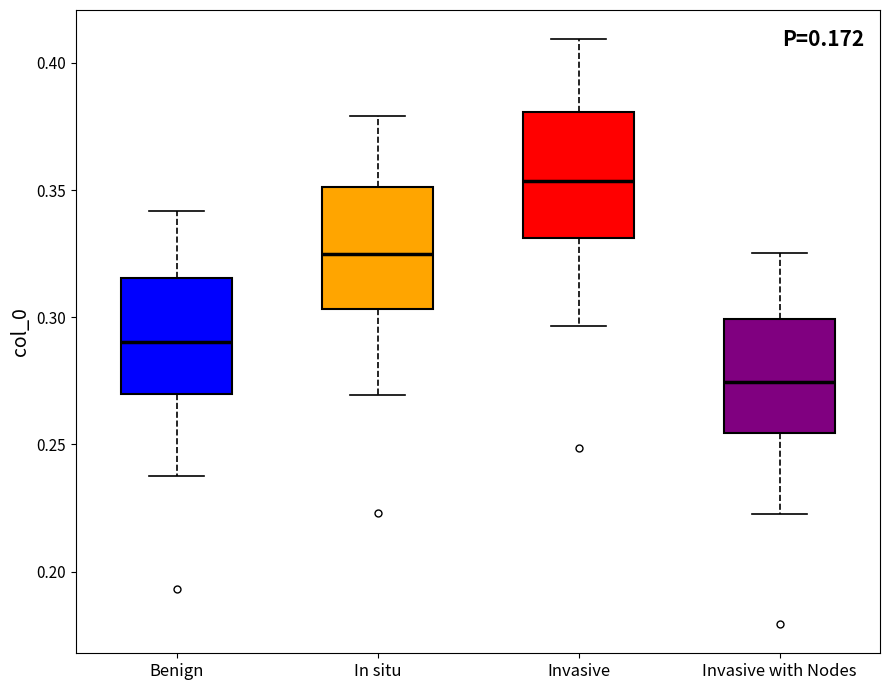

Reading left to right, read every box against the y-axis: the position of its median line, the range the box covers, and the ends of its whiskers. The values are not printed on the chart, so give them approximately, as read against the axis.

Benign: median 0.290, box 0.270 to 0.315, whiskers 0.240 to 0.340
In situ: median 0.325, box 0.305 to 0.350, whiskers 0.270 to 0.380
Invasive: median 0.355, box 0.330 to 0.380, whiskers 0.295 to 0.410
Invasive with Nodes: median 0.275, box 0.255 to 0.300, whiskers 0.225 to 0.325